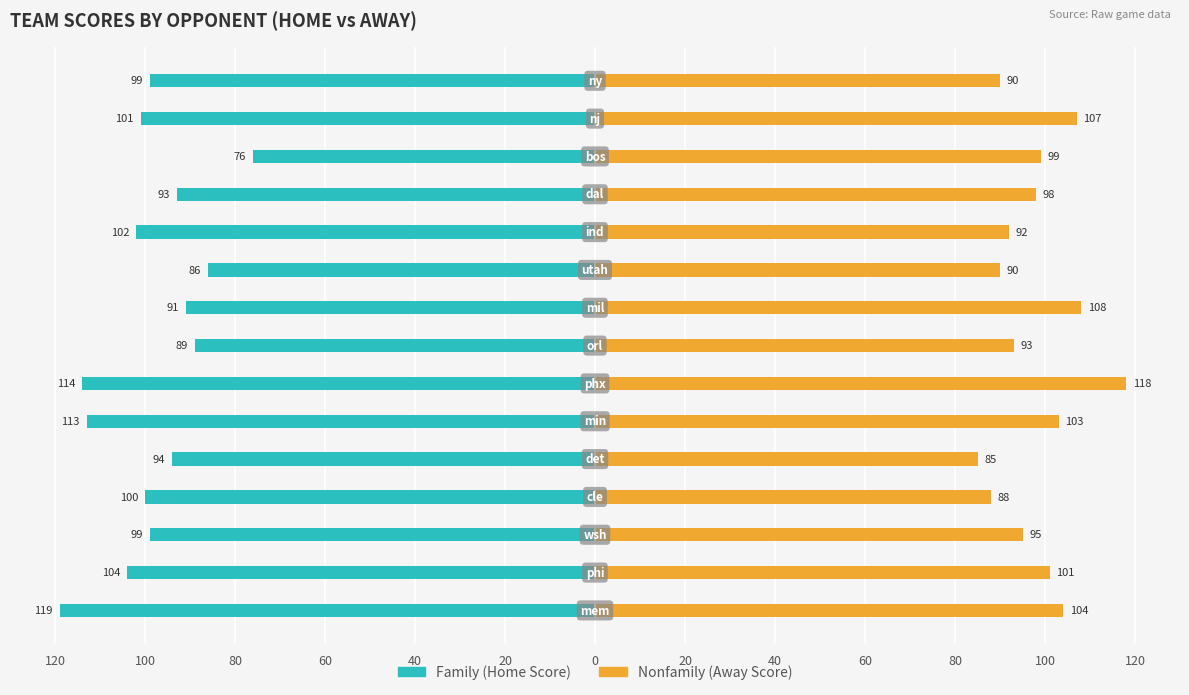

How many bars are there in total?

30